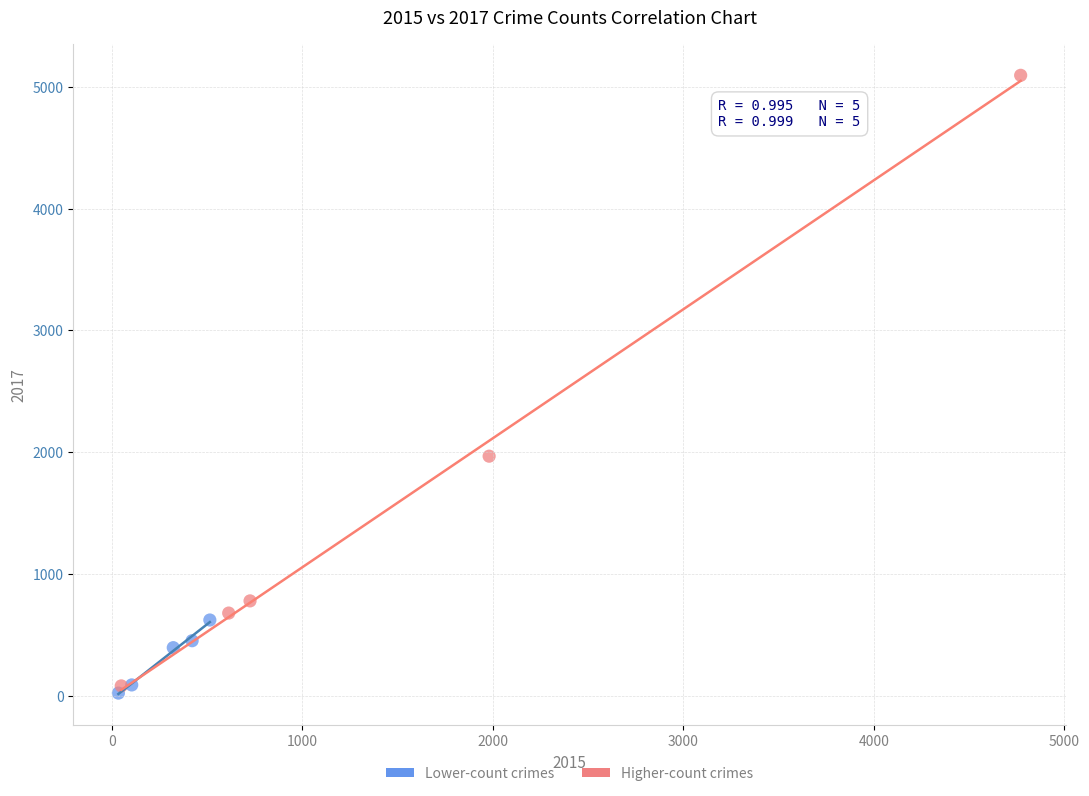

Which series has the widest spread of Y values?

Higher-count crimes